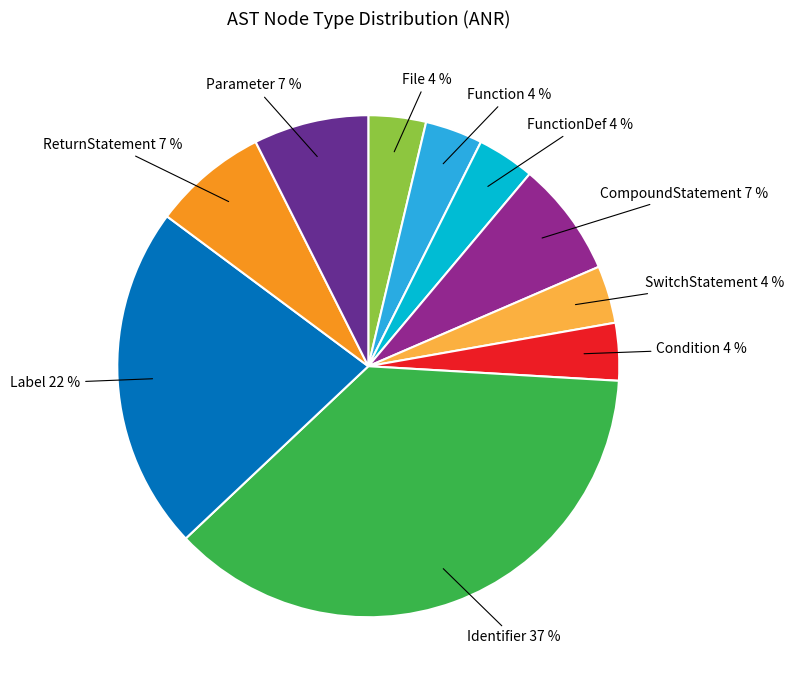

Does Parameter account for over 50% of the chart?

No